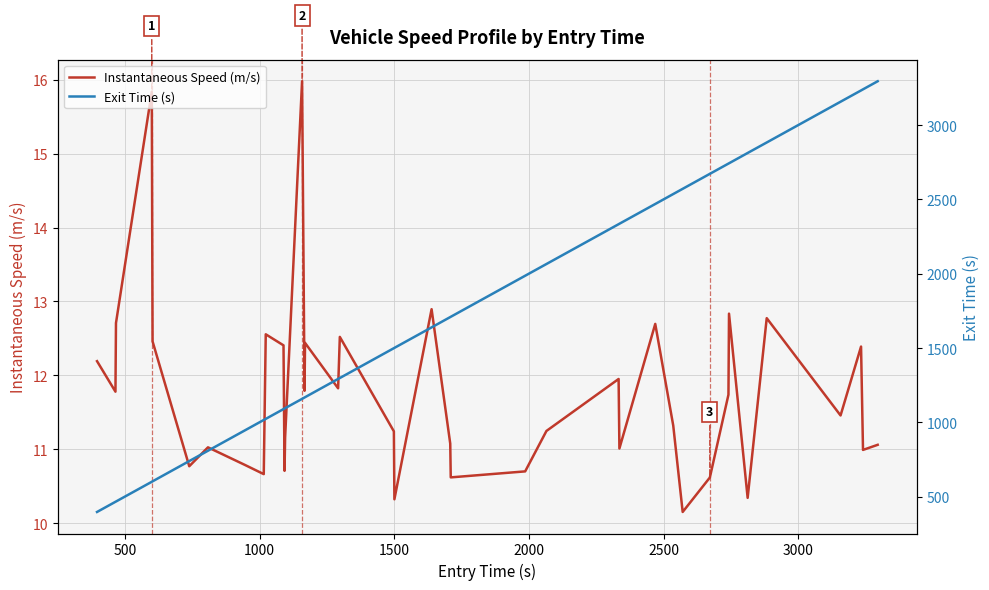

At how many categories does at least one series exceed 3172?

3